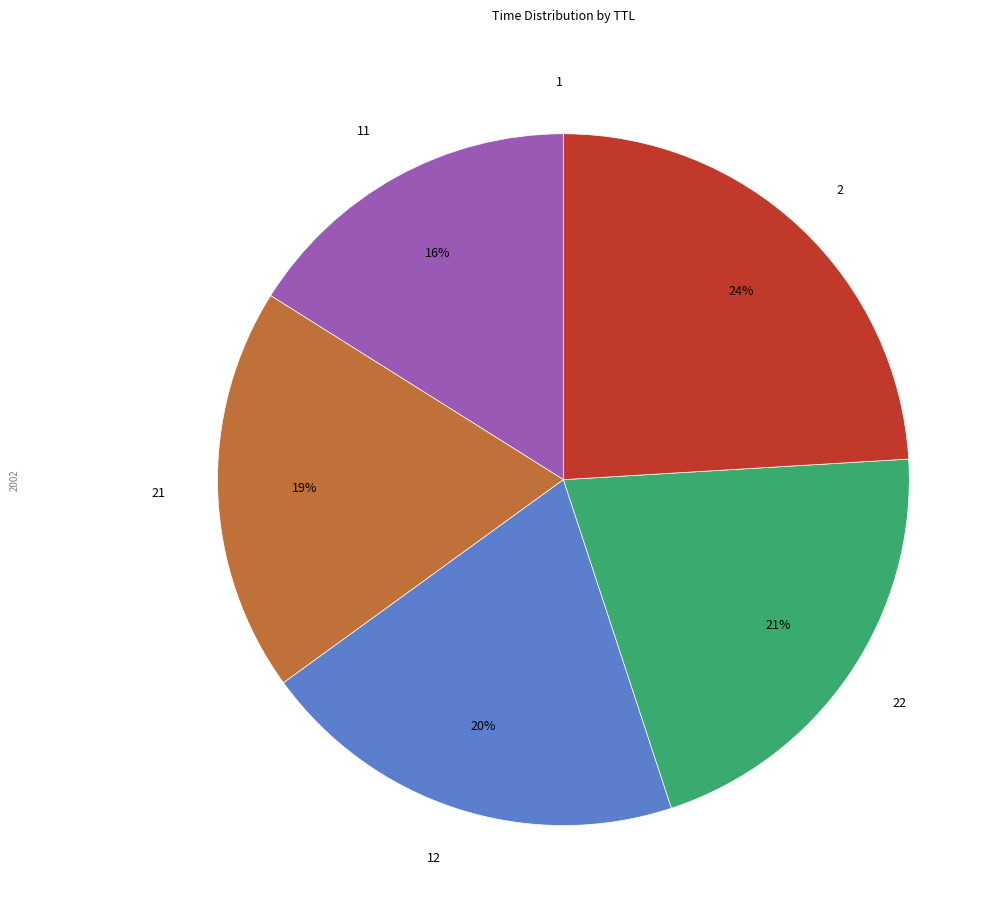

Does any single category account for the majority?

No